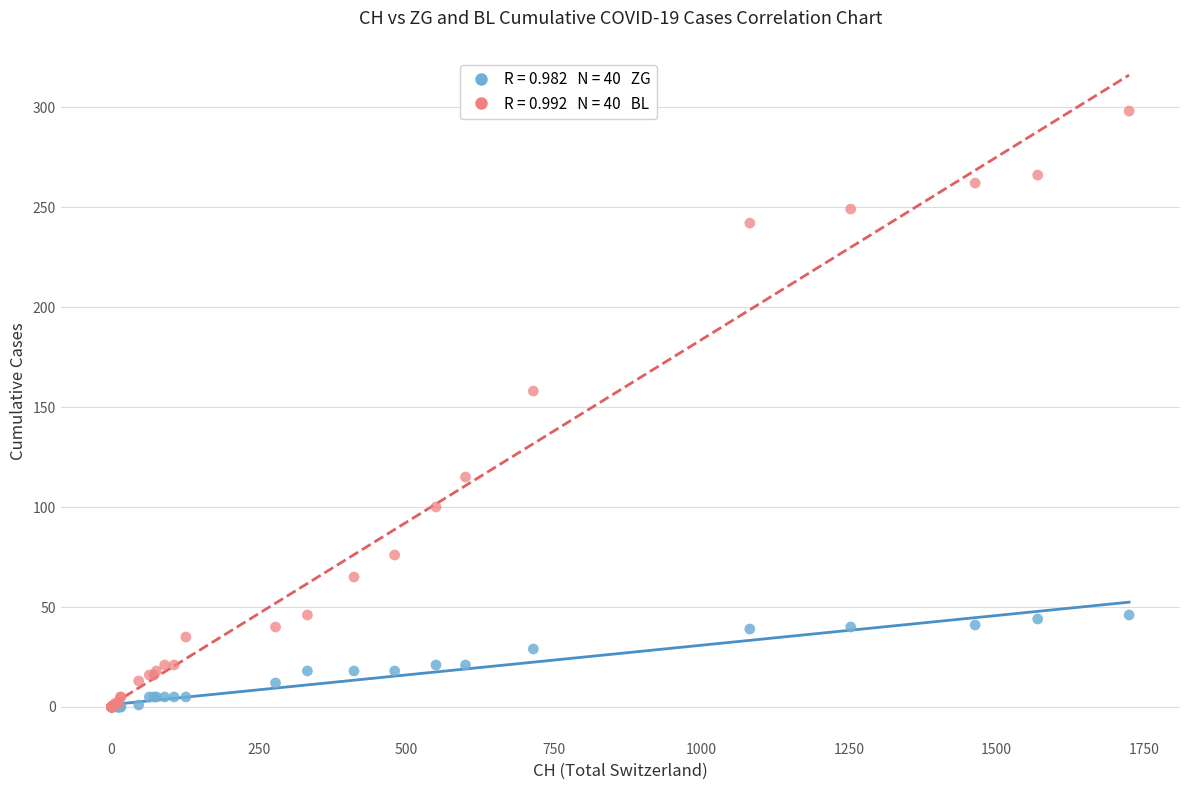

Across all series, what Y value is closest to 149?

158